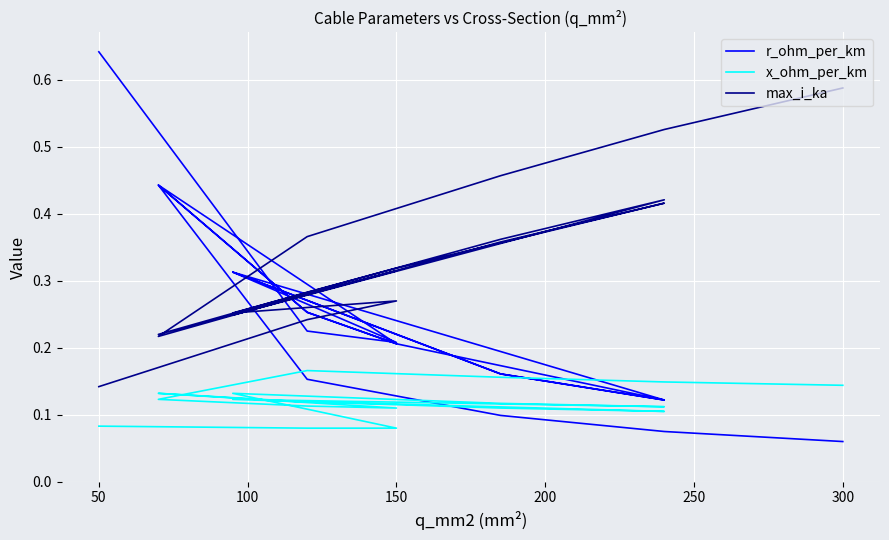

What is the value of the x_ohm_per_km point at the 12th from the left?

0.1